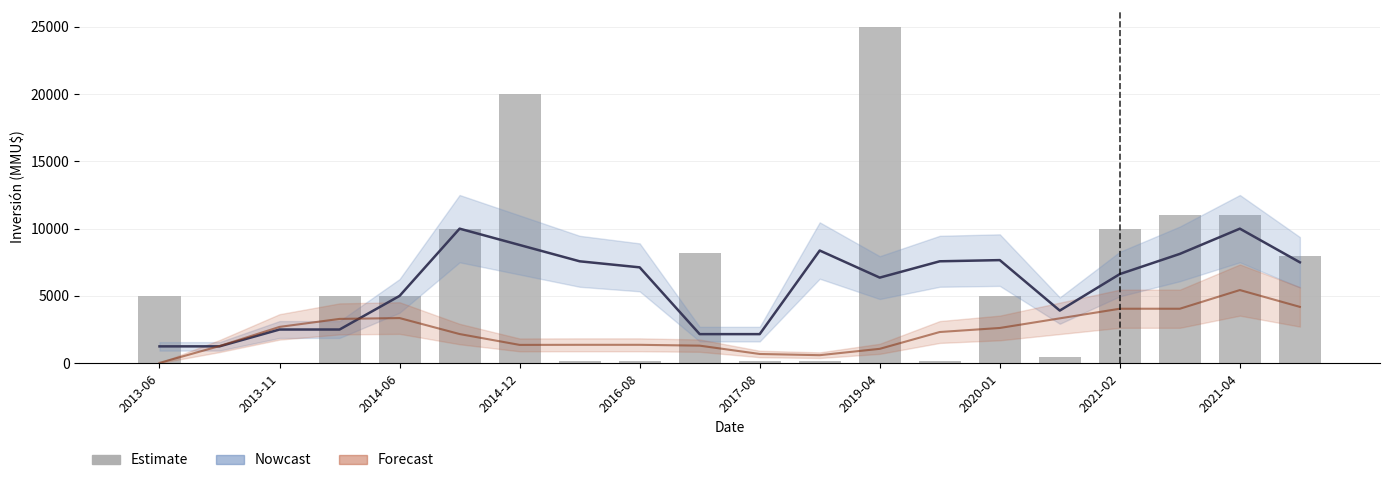

What is the greatest value displayed?

25000